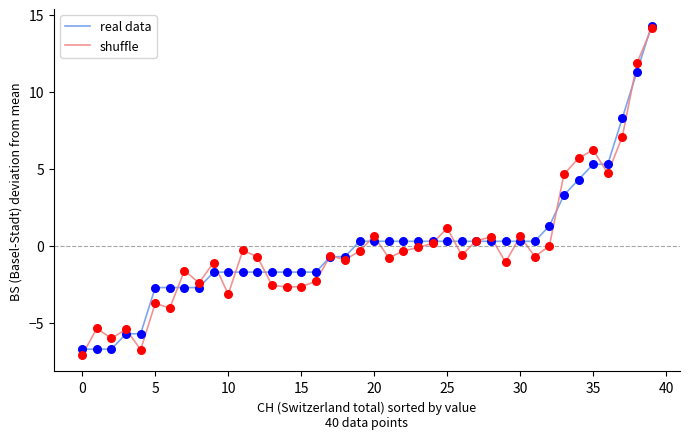

What are all the series names shown in the legend?

real data, shuffle